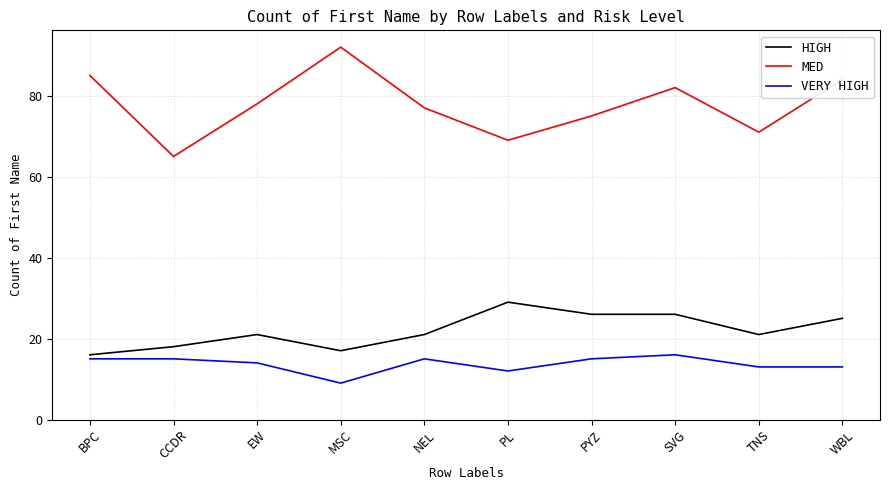

Reading left to right, list all the values displayed in this chart.

HIGH: BPC=16	CCDR=18	EW=21	MSC=17	NEL=21	PL=29	PYZ=26	SVG=26	TNS=21	WBL=25
MED: BPC=85	CCDR=65	EW=78	MSC=92	NEL=77	PL=69	PYZ=75	SVG=82	TNS=71	WBL=84
VERY HIGH: BPC=15	CCDR=15	EW=14	MSC=9	NEL=15	PL=12	PYZ=15	SVG=16	TNS=13	WBL=13